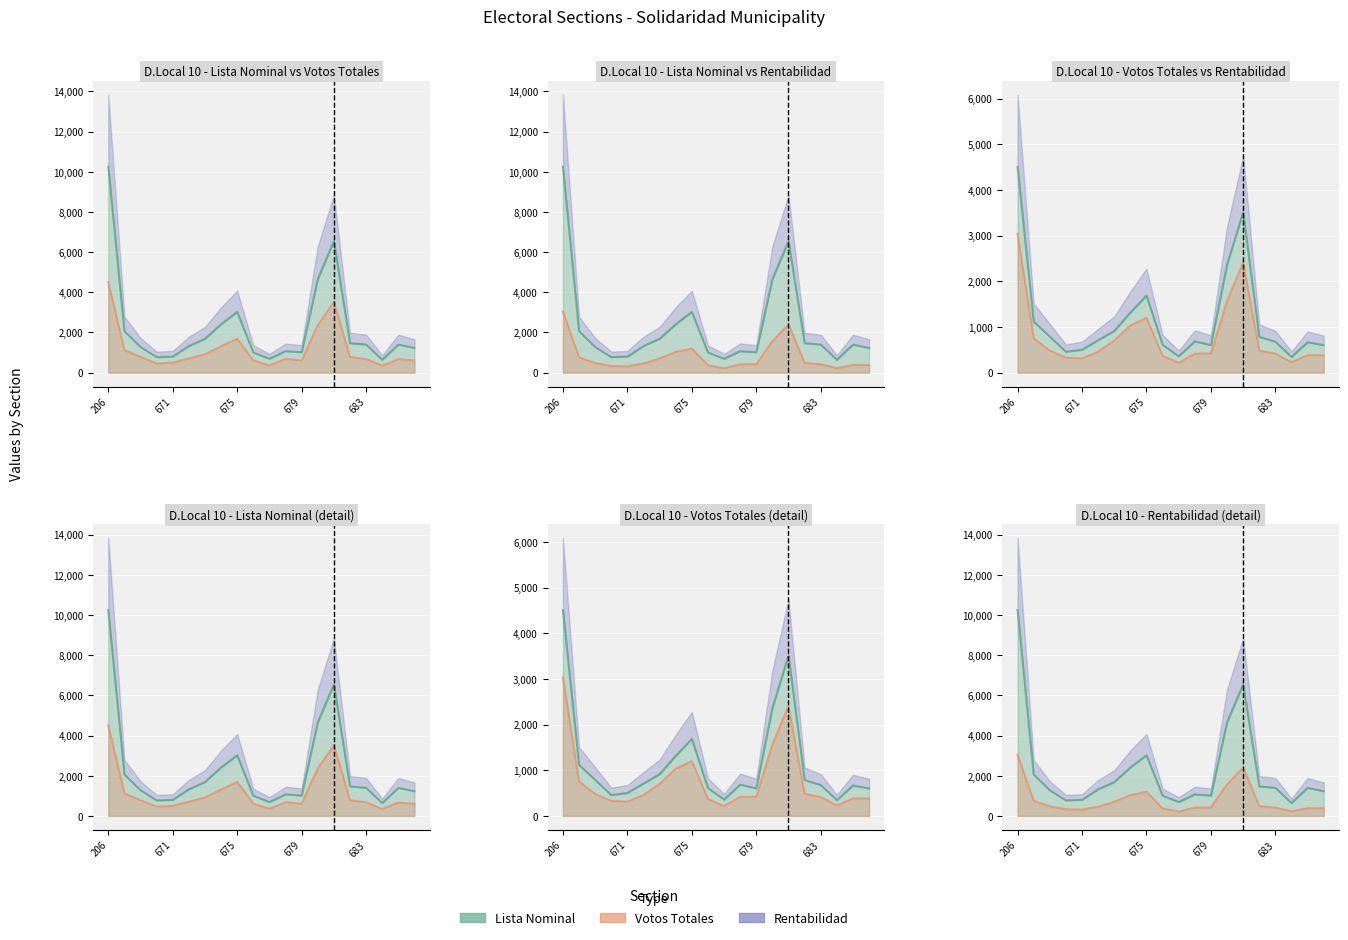

What is the total value across all series at 671?

1615